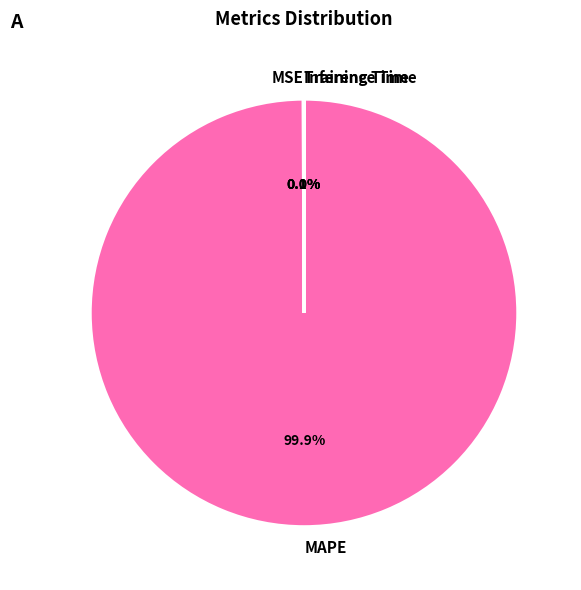

Which category has the biggest portion of the pie?

MAPE